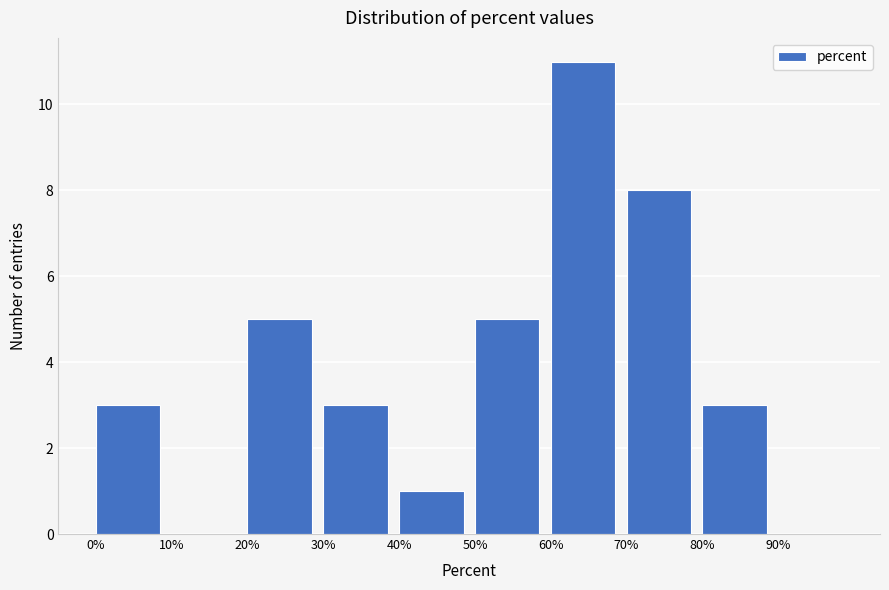

What is the height of the bar covering 40 to 50 on the x-axis? The values are not printed on the chart, so give them approximately, as read against the axis.

1